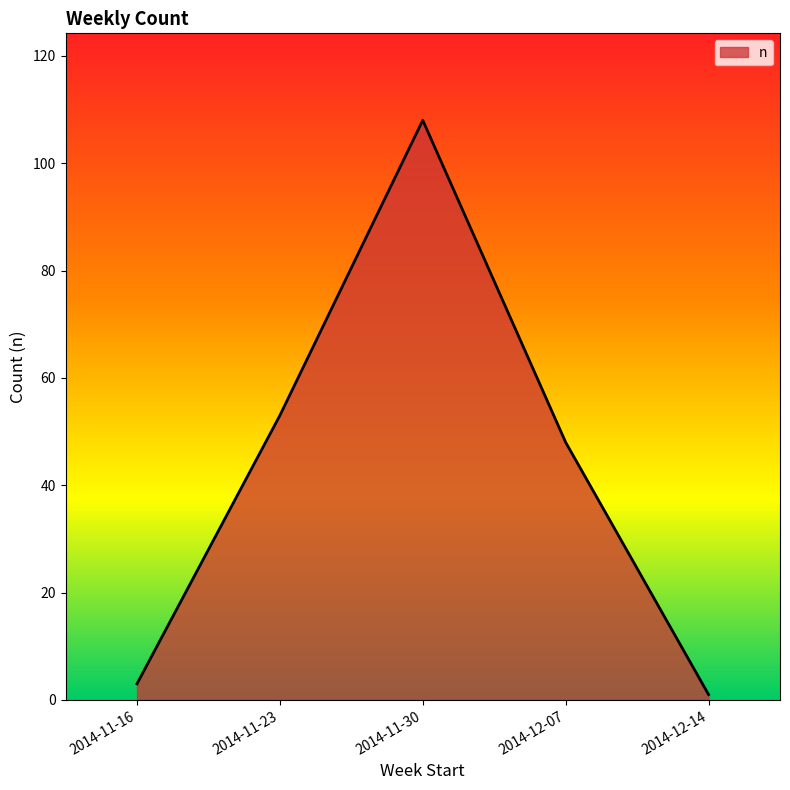

Between 2014-11-23 and 2014-12-14, which is larger?

2014-11-23